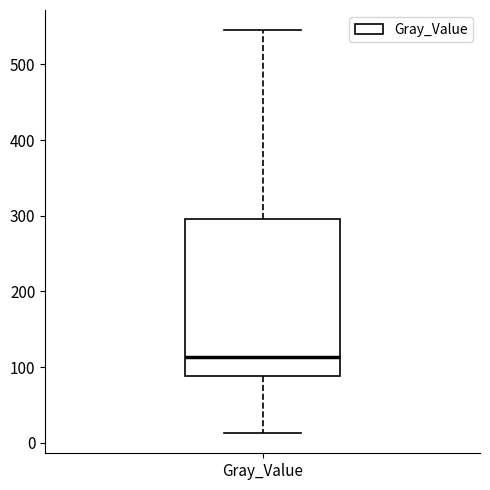

Where does the lower whisker of the box for Gray_Value end on the y-axis? The values are not printed on the chart, so give them approximately, as read against the axis.

10